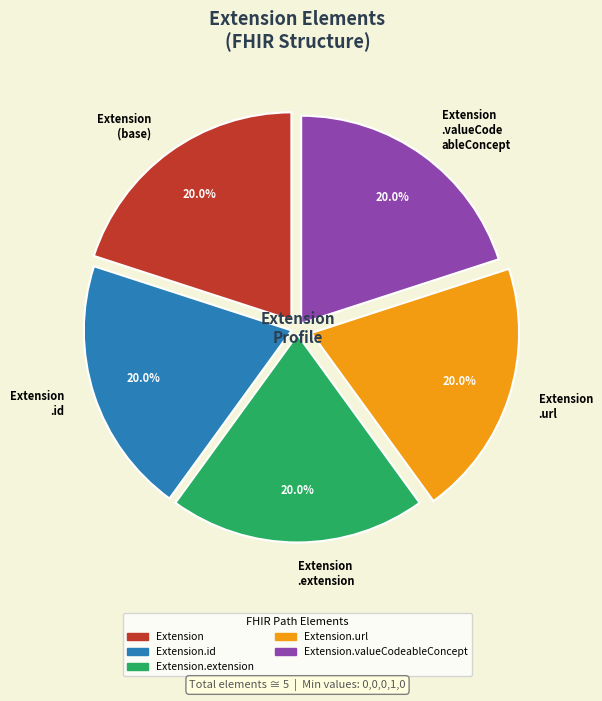

Do Extension .url and Extension .valueCode ableConcept together represent more than half of the pie?

No